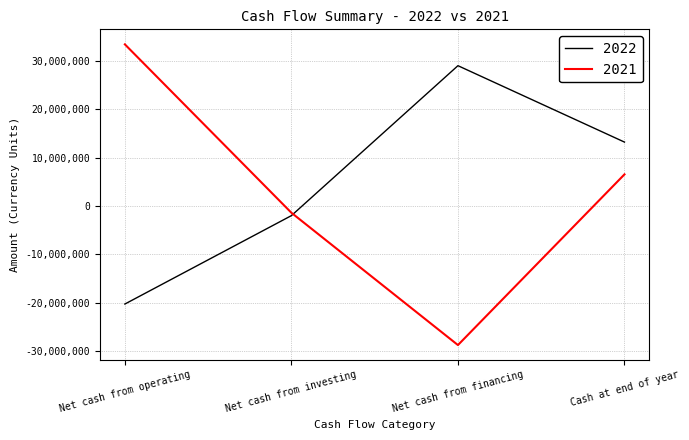

What are all the series names shown in the legend?

2022, 2021